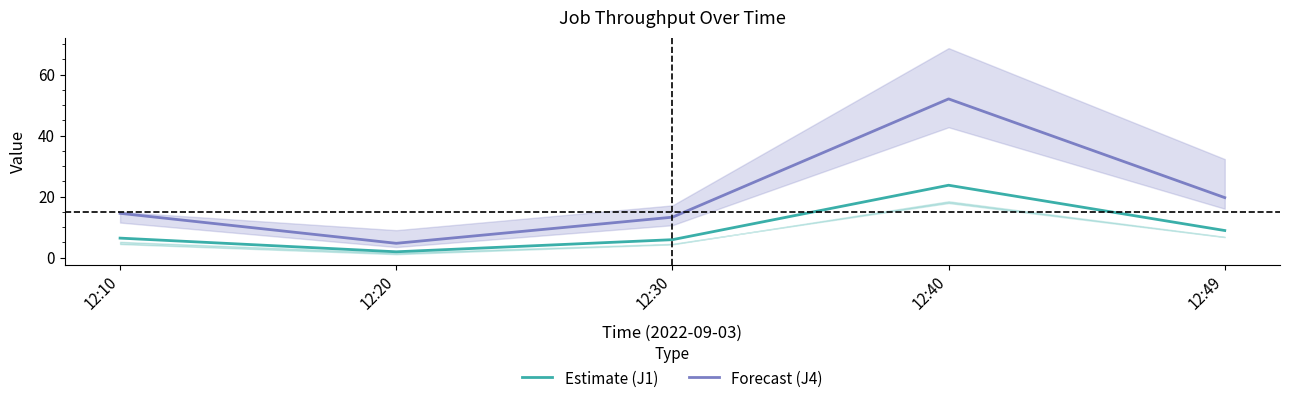

Count the number of categories in the chart.

5